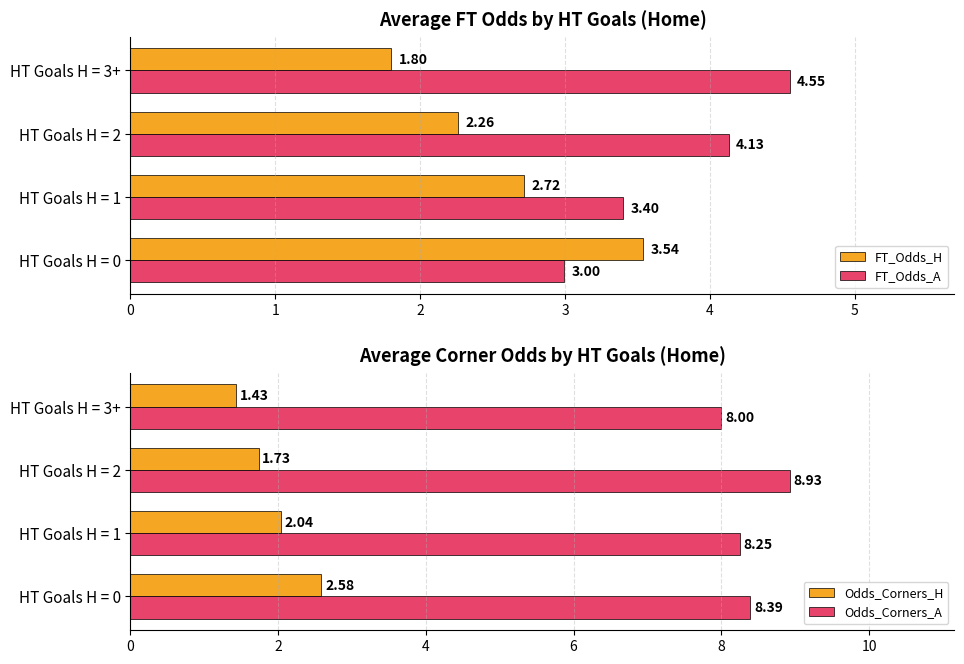

Is the value of FT_Odds_A at HT Goals H = 2 greater than the value of FT_Odds_H at HT Goals H = 1?

Yes